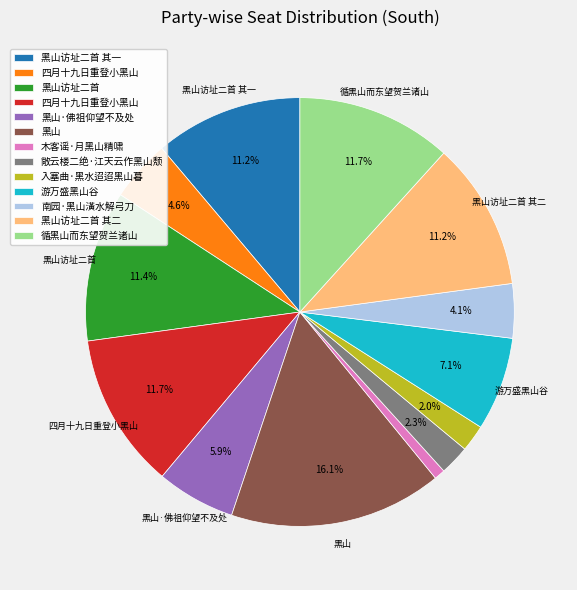

Is there a majority slice in this chart?

No